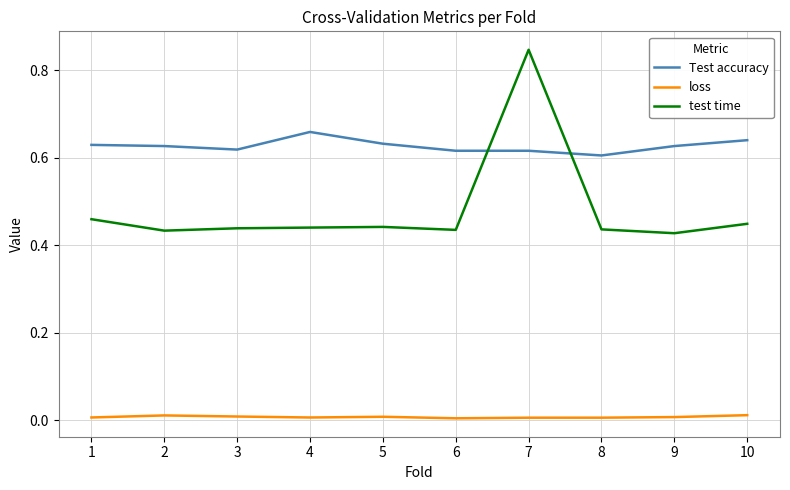

Which label corresponds to the largest value in the chart?

7